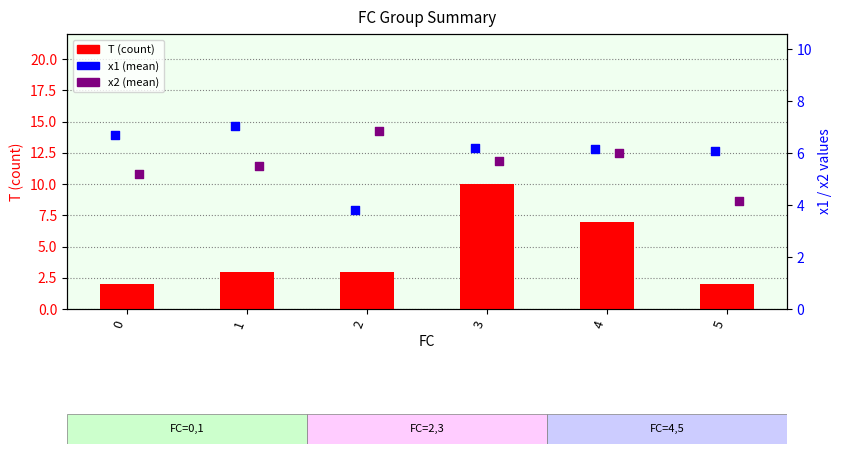

What are all the series names shown in the legend?

T (count), x1, x2